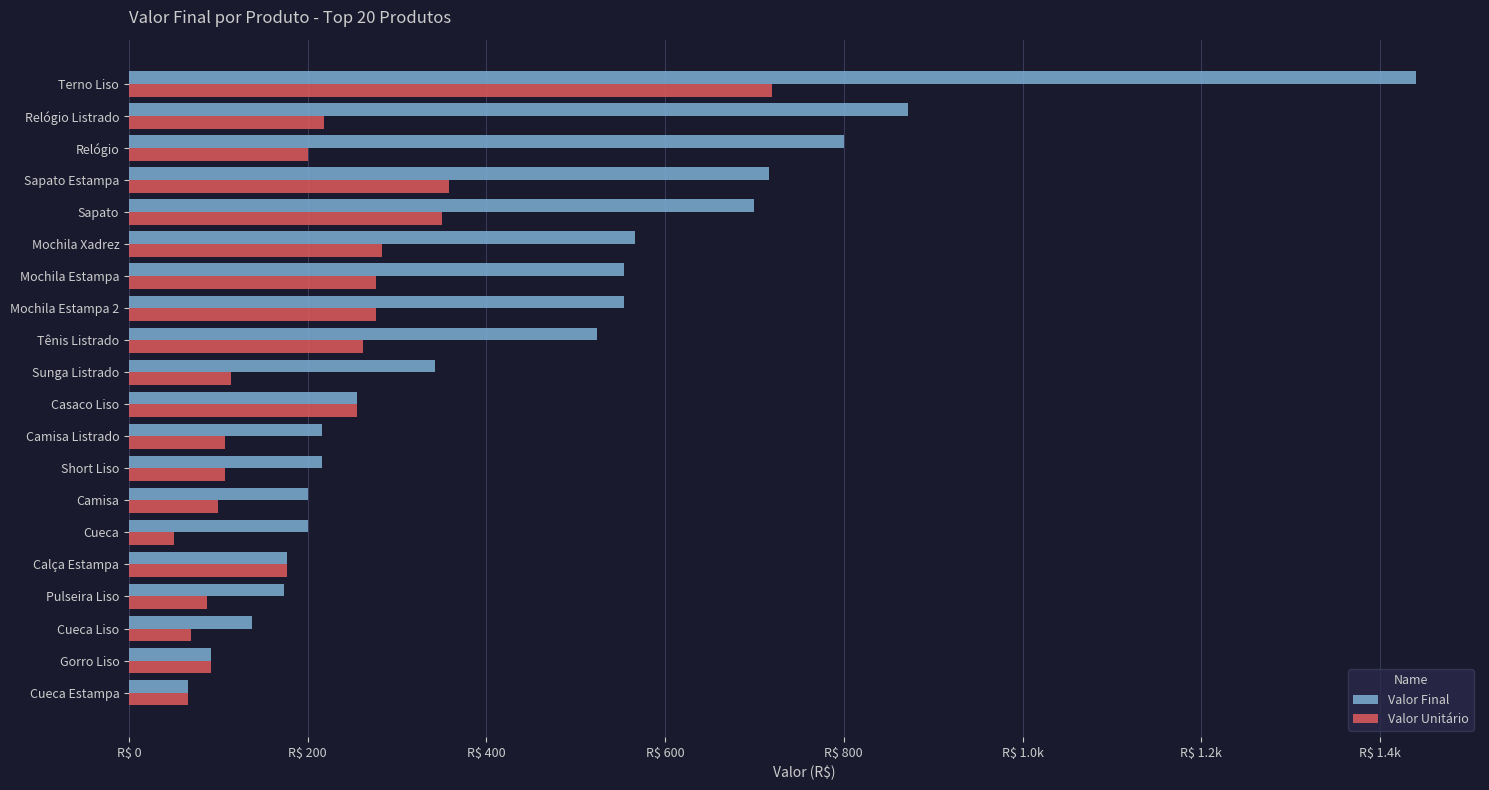

What are all the series names shown in the legend?

Valor Final, Valor Unitário